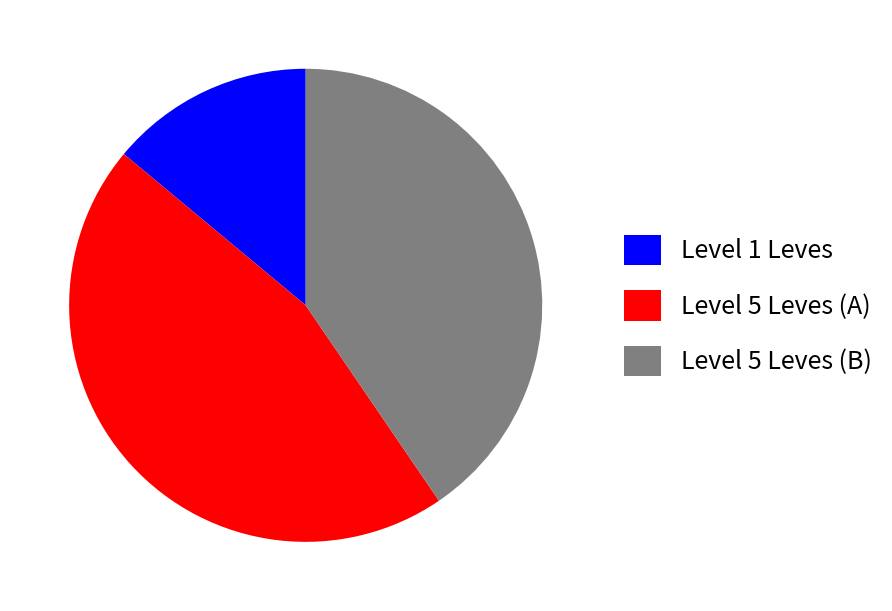

Which slice is the smallest?

Level 1 Leves